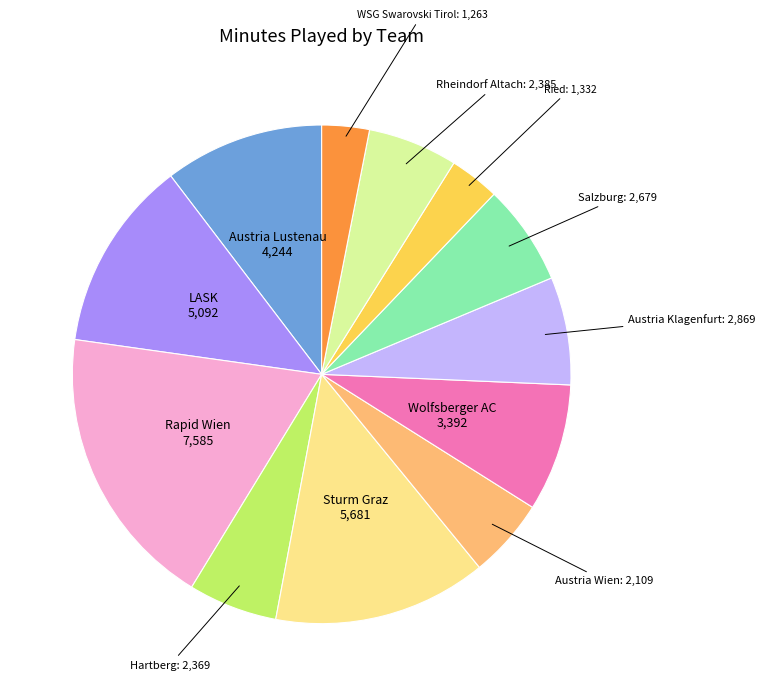

Do Rapid Wien and Salzburg together represent more than half of the pie?

No